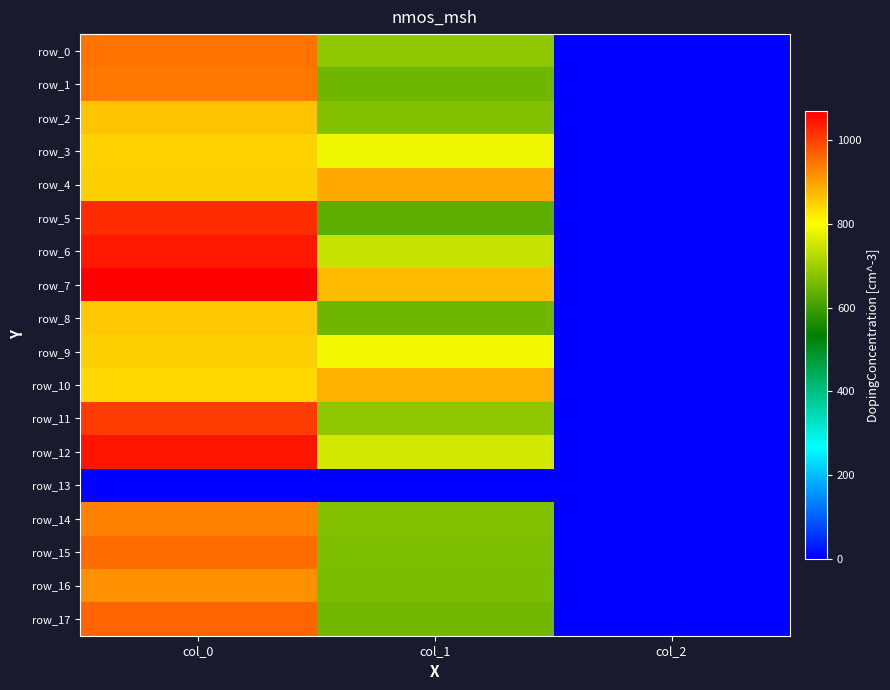

How many values in the row_8 series exceed 648?

1